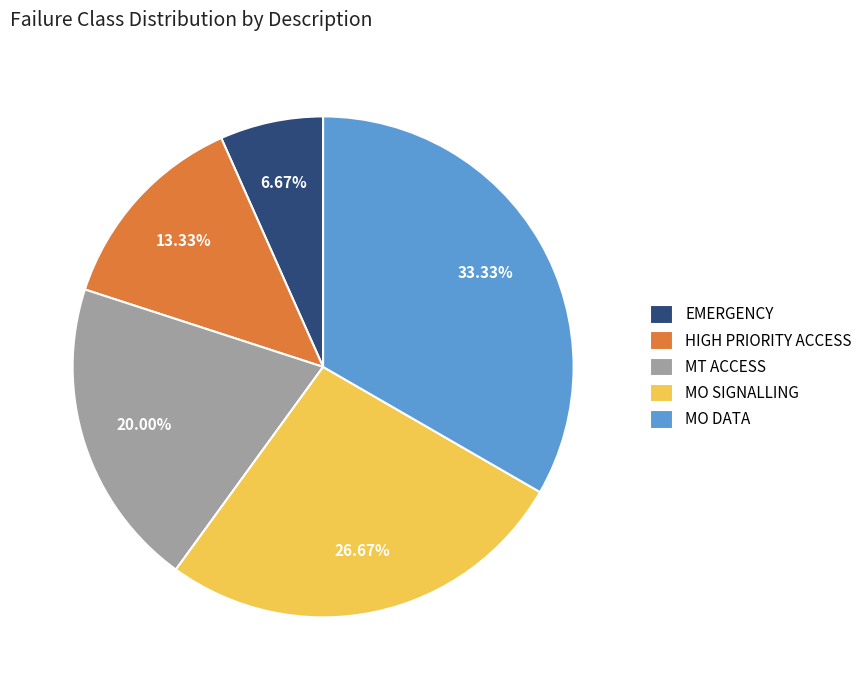

To the nearest percent, what is the difference between the HIGH PRIORITY ACCESS and EMERGENCY slice percentages?

7%